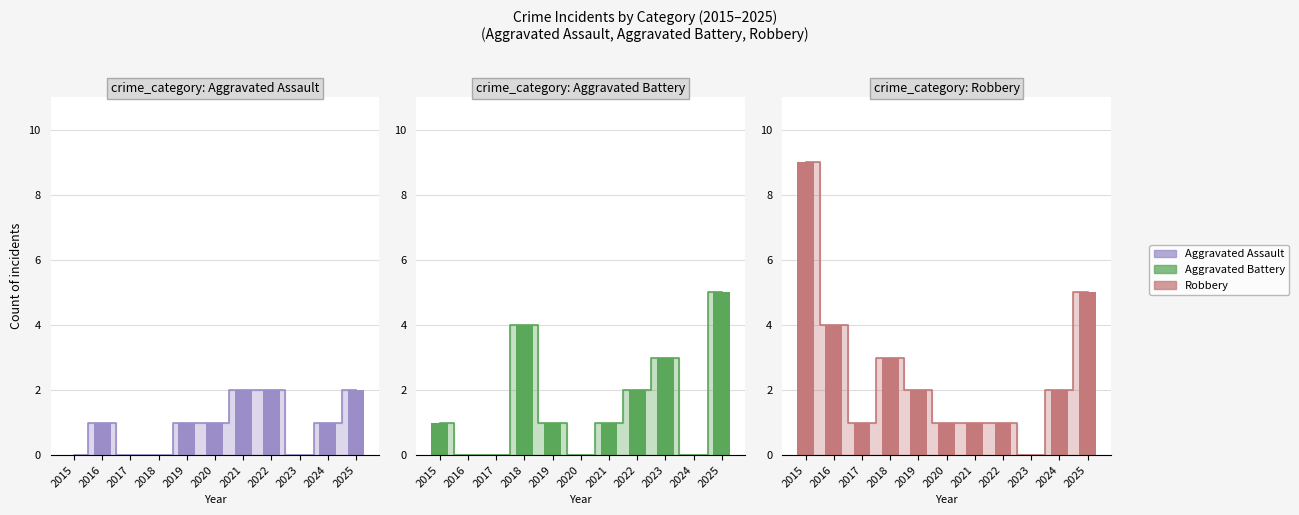

At which label does Aggravated Battery reach its peak?

2025